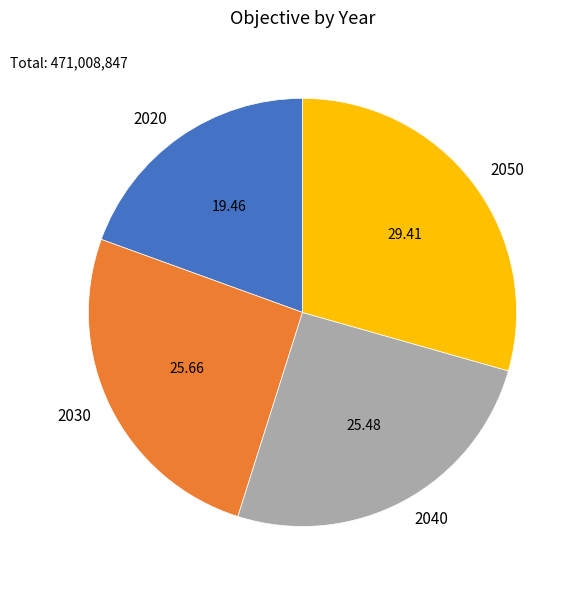

Does any single category account for the majority?

No